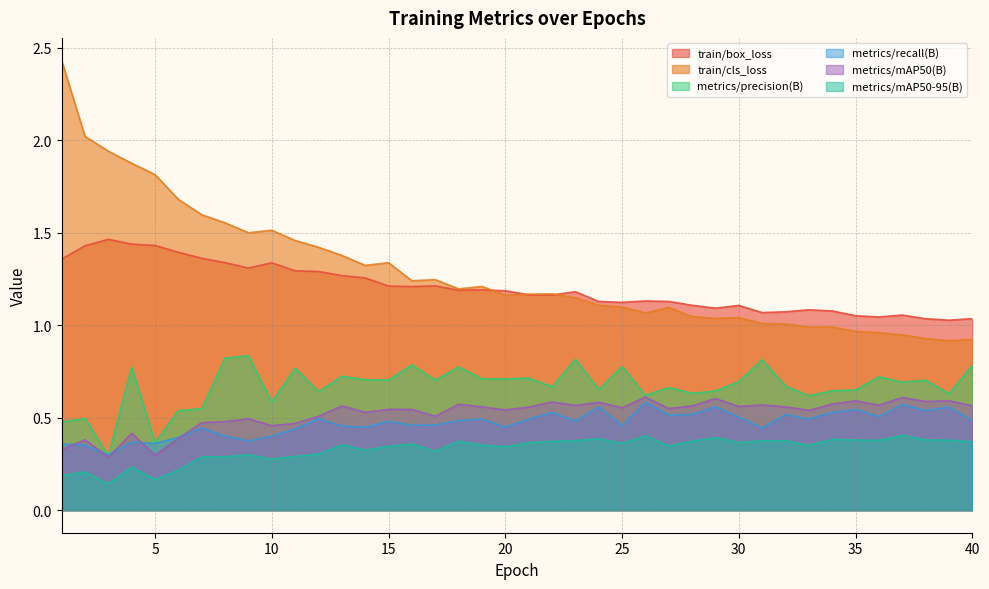

Is the value of train/box_loss at 22 greater than the value of metrics/mAP50(B) at 34?

Yes